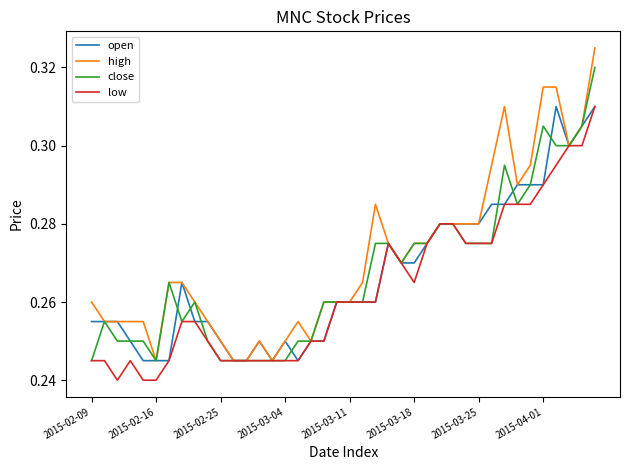

Which series has the largest total across all categories?

high